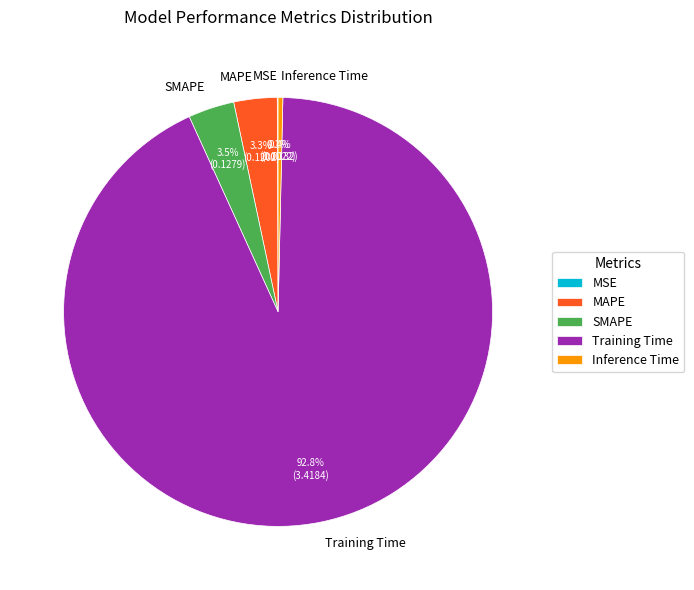

To the nearest percent, what is the combined percentage of Inference Time and MAPE?

4%